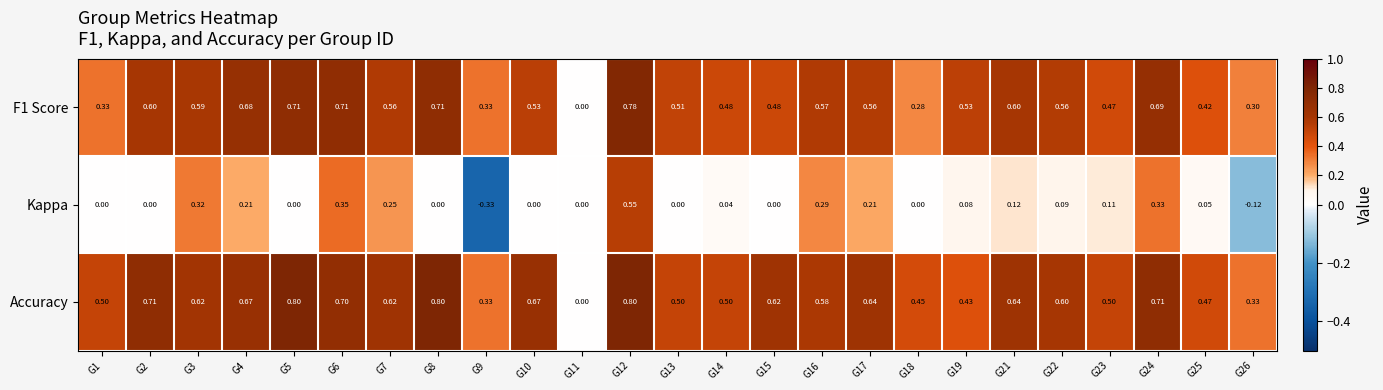

Between G4 and G24, which series saw the biggest shift?

Kappa